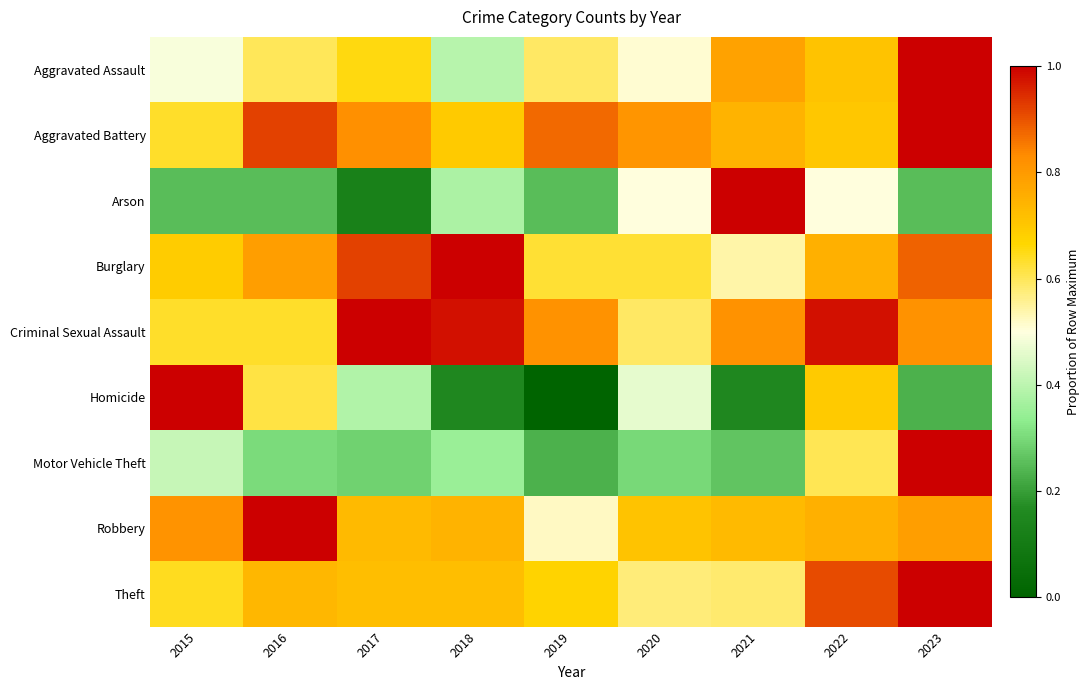

Which category has the highest value across all series?

2023